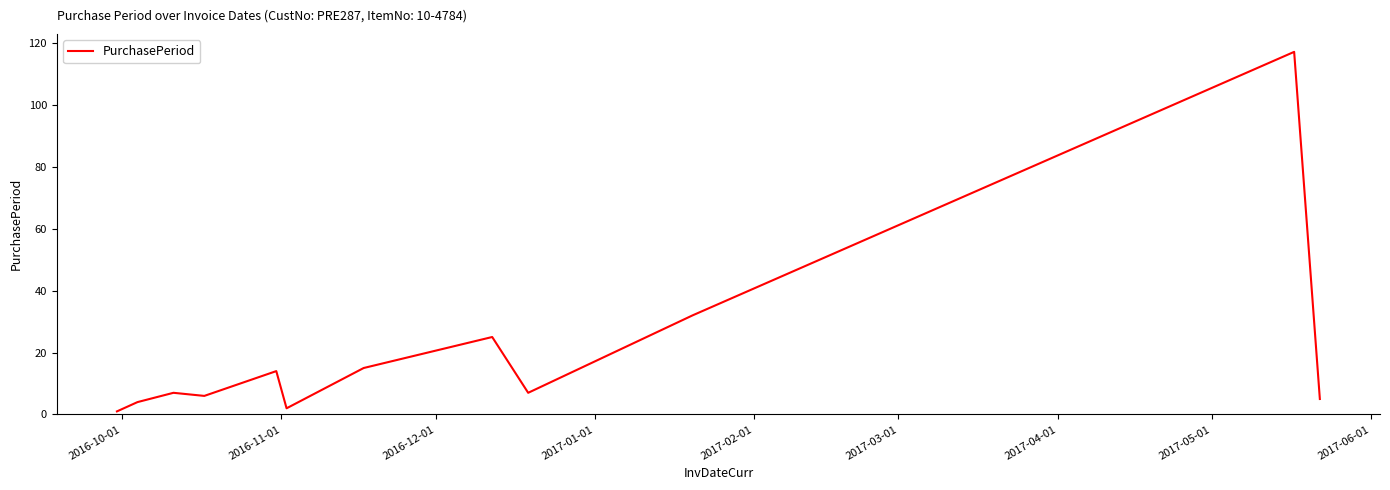

What is the difference between the maximum and minimum values?

116